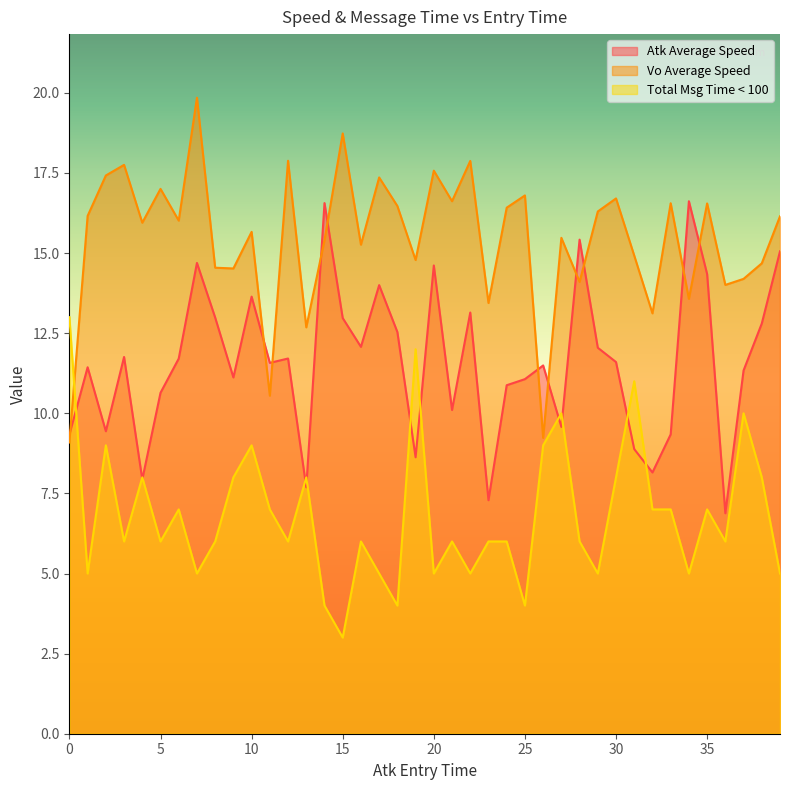

What is the maximum value shown in the chart?

19.8